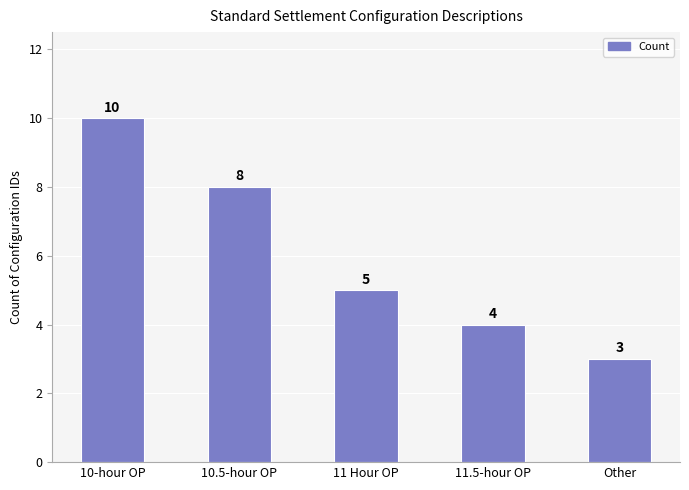

What is the value of the 3rd bar from the left?

5